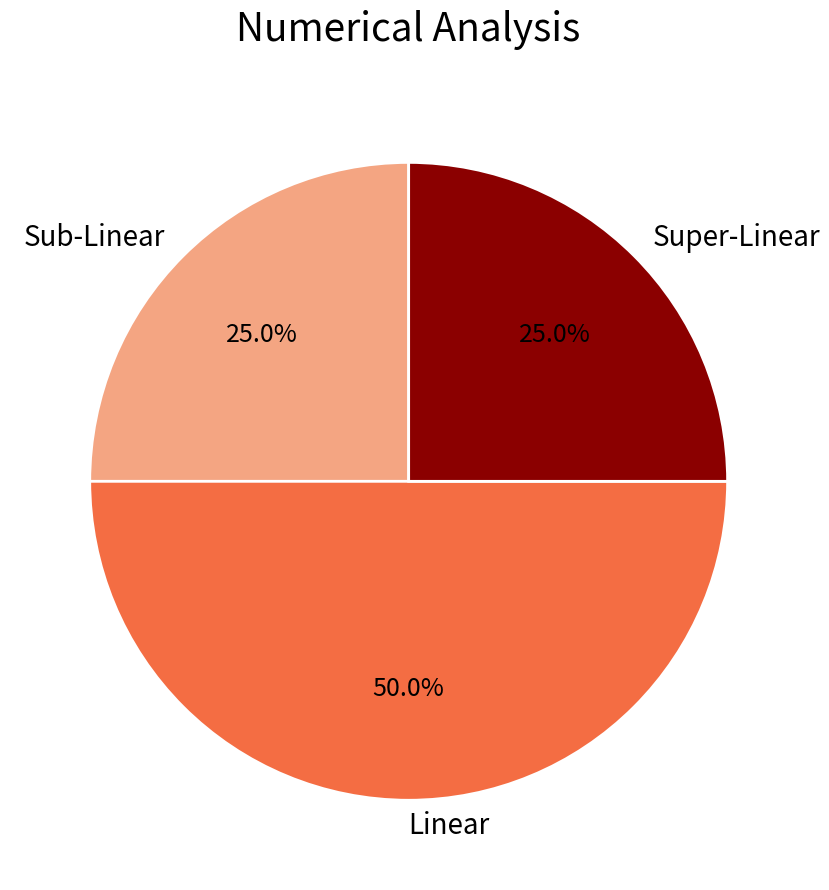

To the nearest percent, what is the difference between the largest and smallest slice percentages?

25%